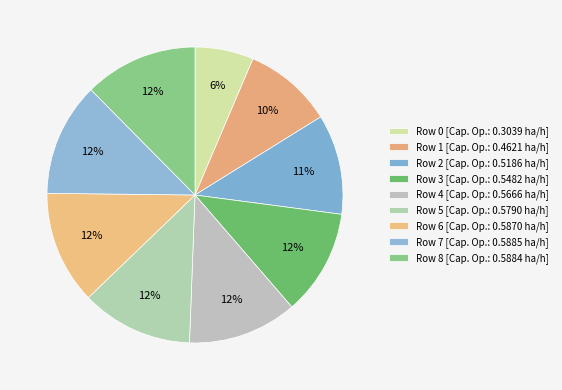

What is the largest slice in the pie chart?

7